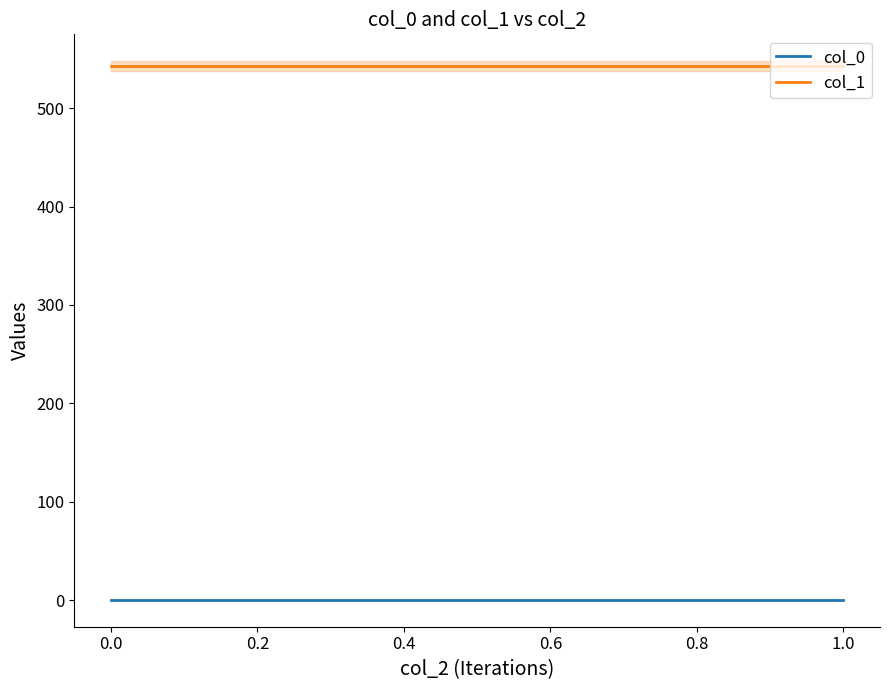

What is the highest value of the col_1 series?

542.7